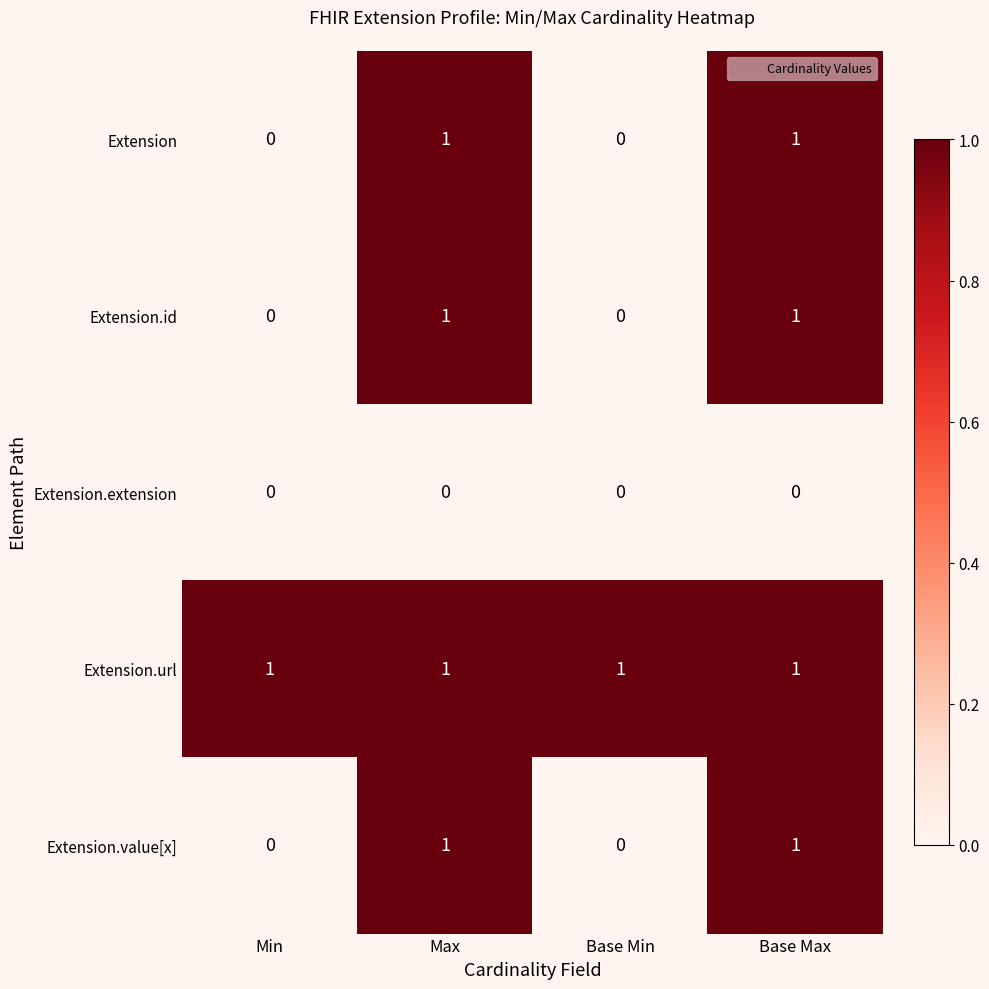

Count the Extension values in the range 0 to 1.

4